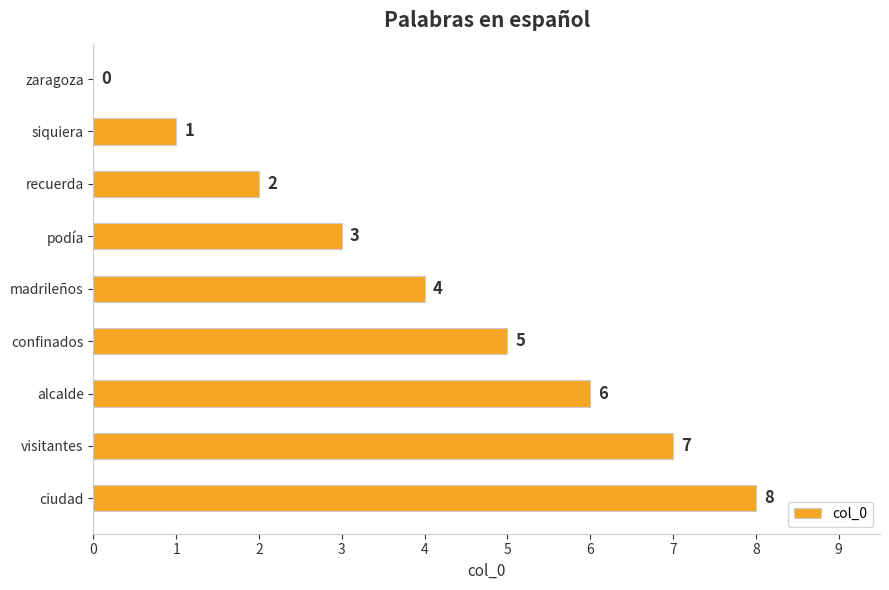

Which label corresponds to the largest value in the chart?

ciudad